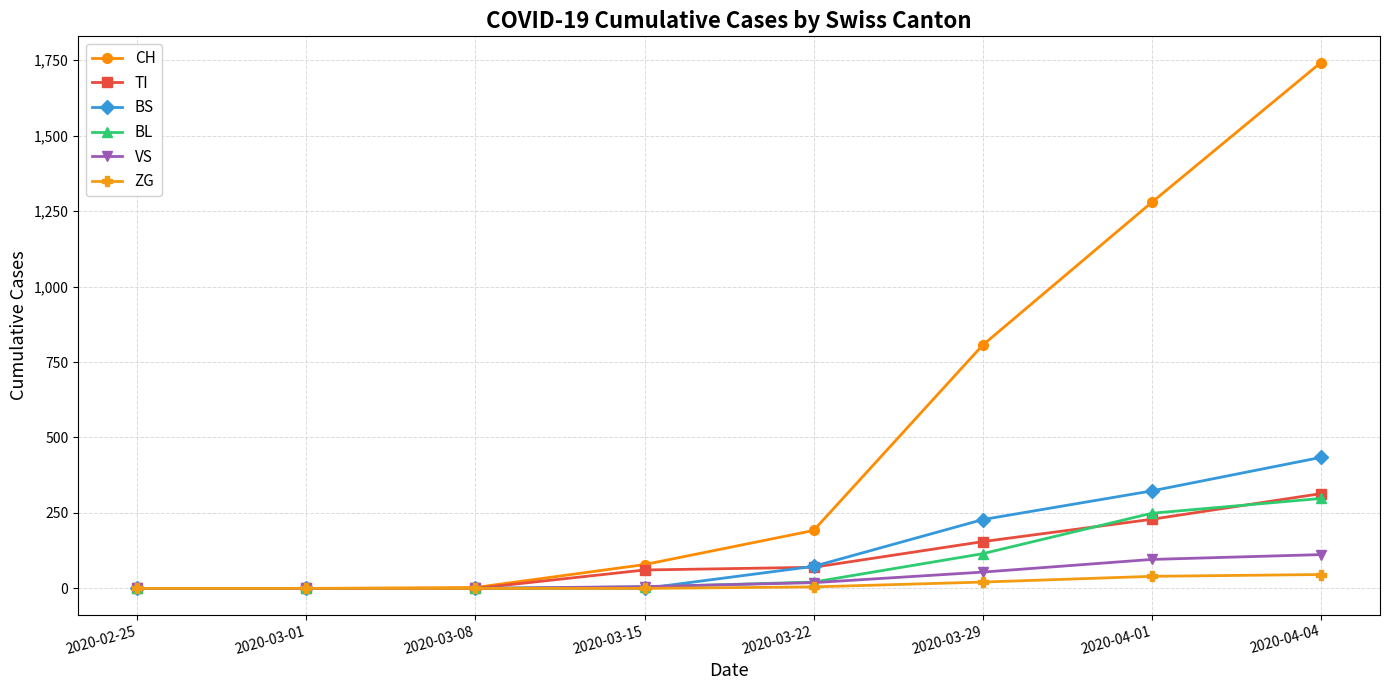

Which series has the largest total across all categories?

CH